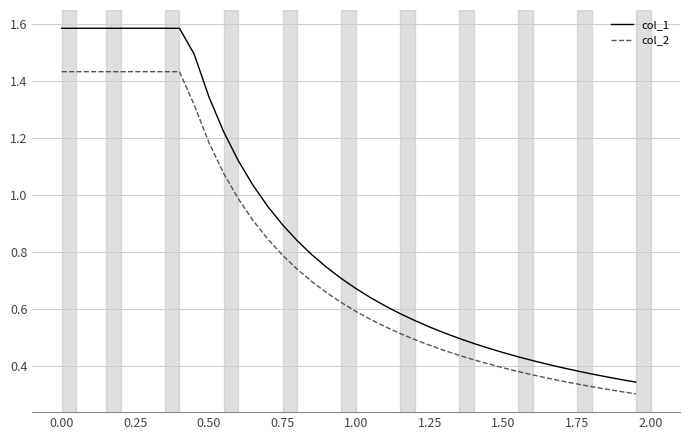

Rank the series by their maximum value, from highest to lowest.

col_1, col_2